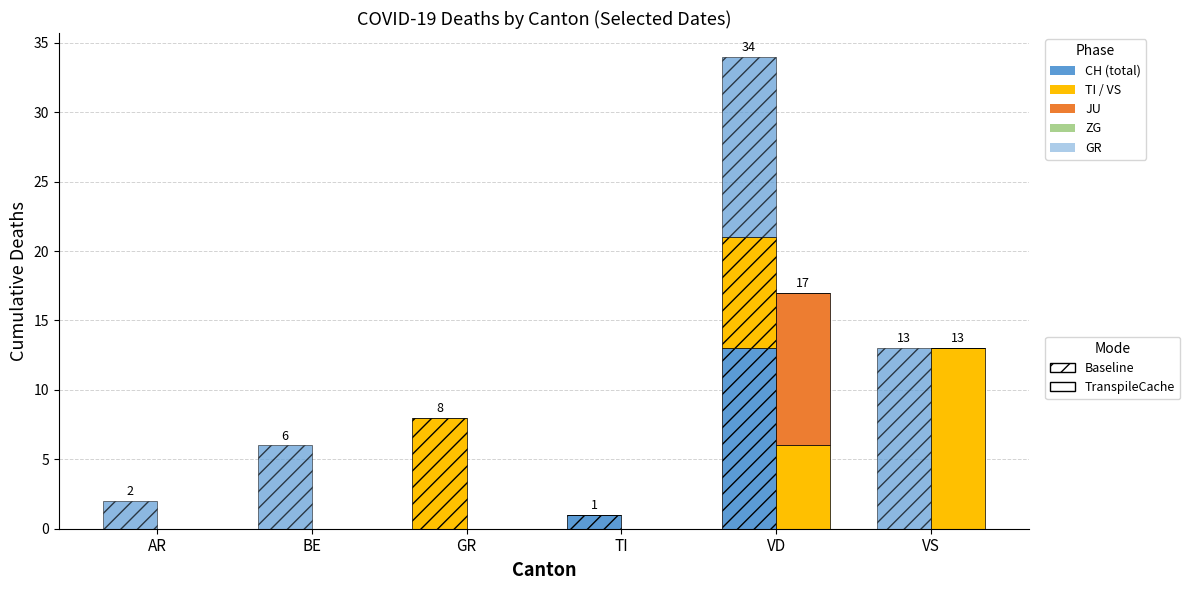

How many bars are there in total?

36